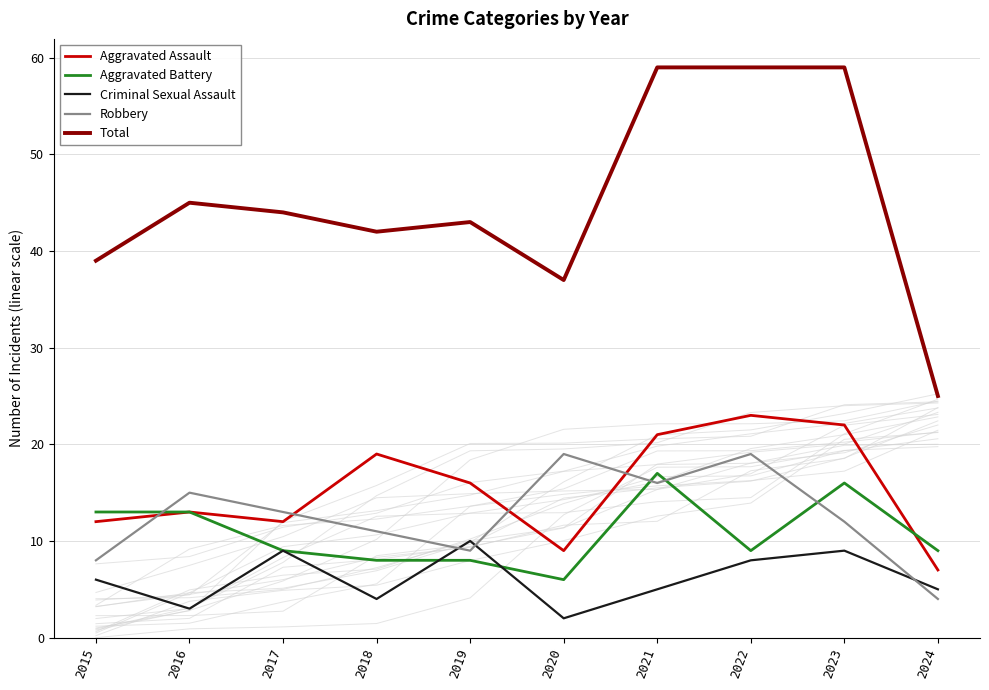

At which category does Robbery reach its first local valley?

2019